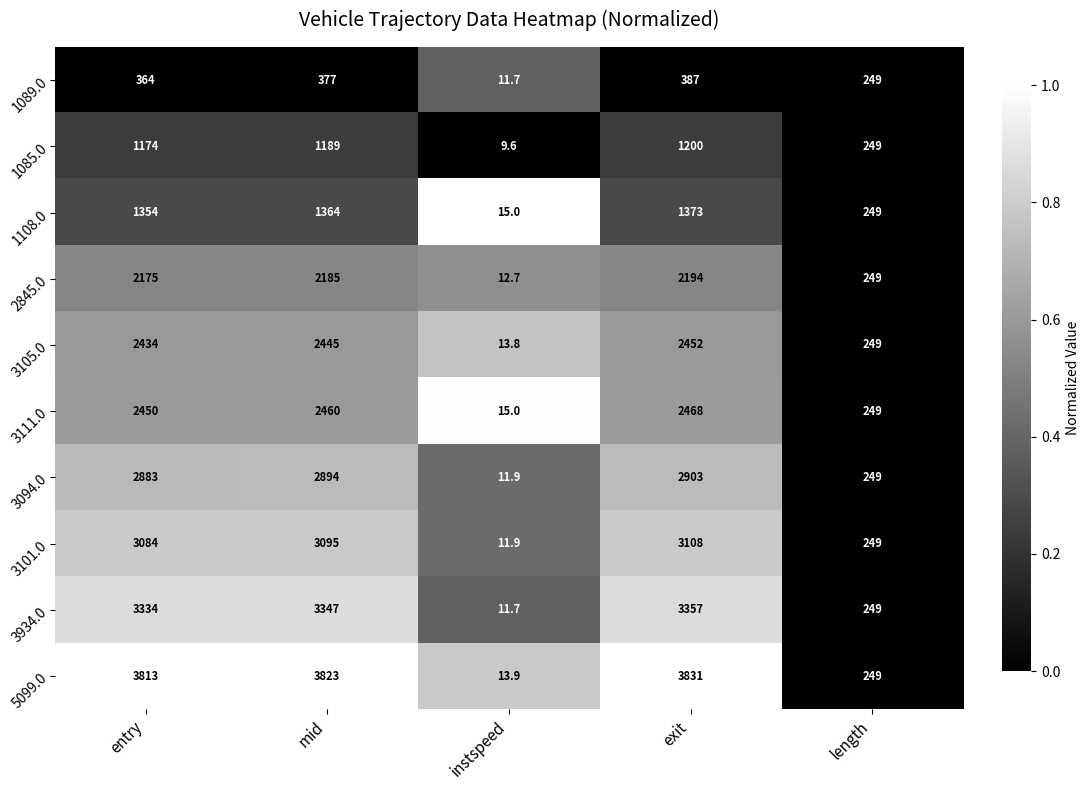

Where is 5099.0 nearest to the value 1922?

length